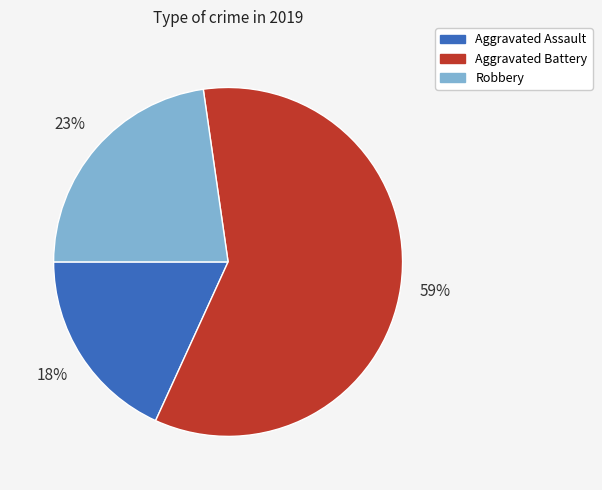

Do Aggravated Battery and Robbery together represent more than half of the pie?

Yes